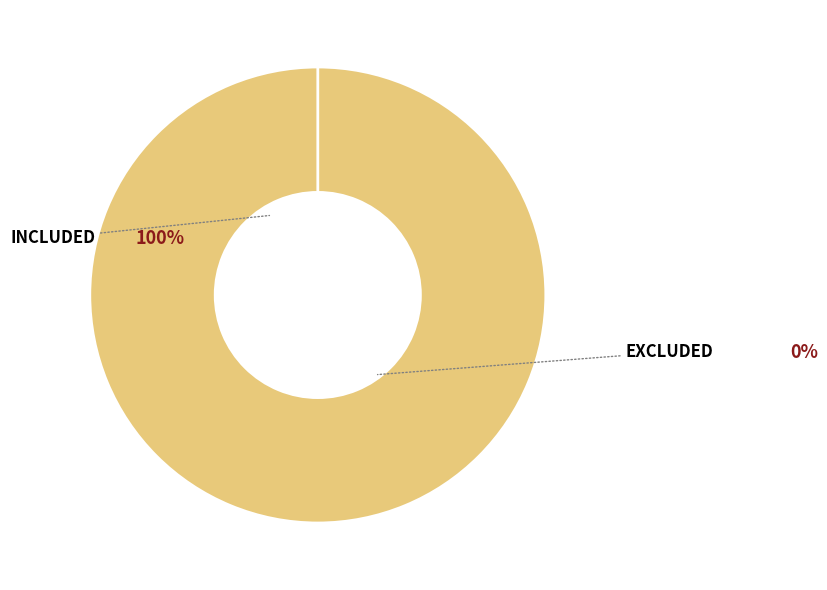

What is the largest slice in the pie chart?

Included (label=1)